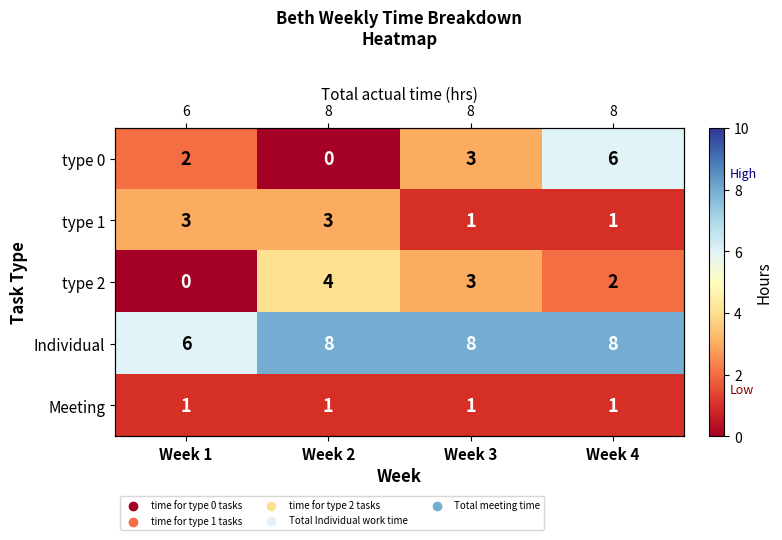

What is the difference between the maximum and second lowest values in the row_0 series?

4